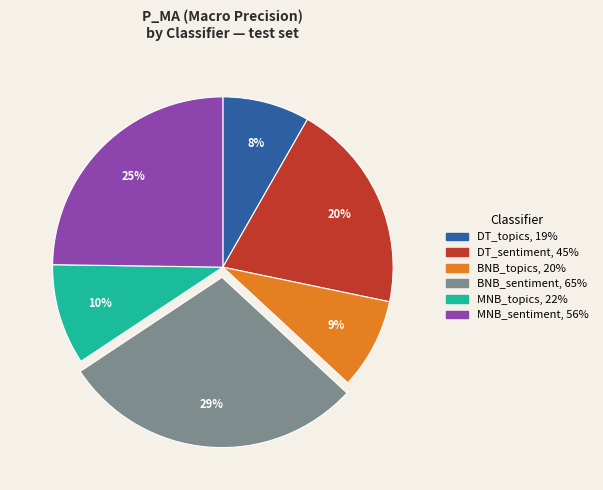

To the nearest percent, what is the difference between the BNB_sentiment and BNB_topics slice percentages?

20%